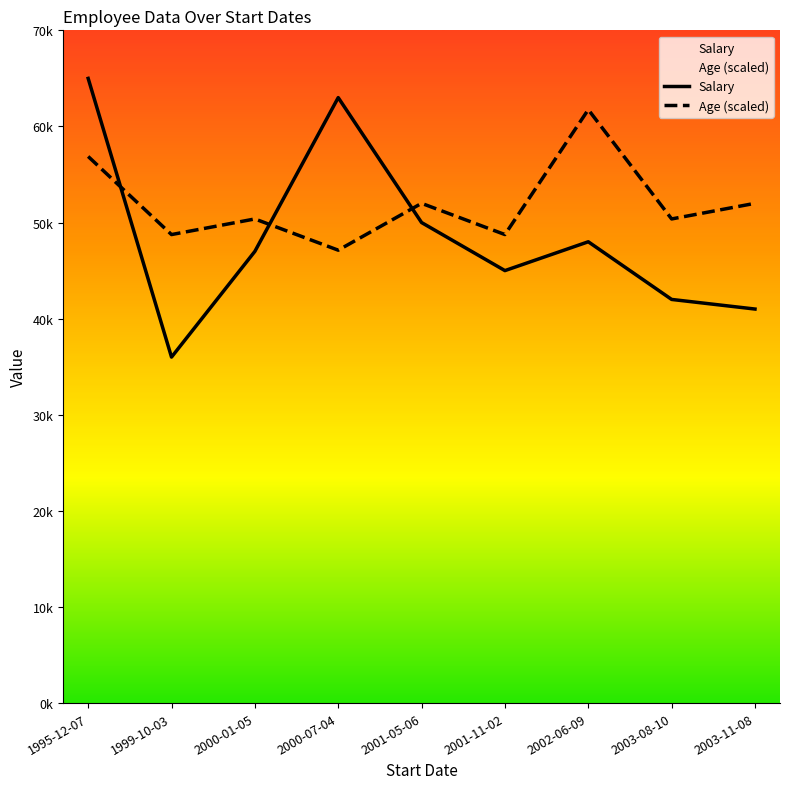

Which category has the highest value across all series?

1995-12-07